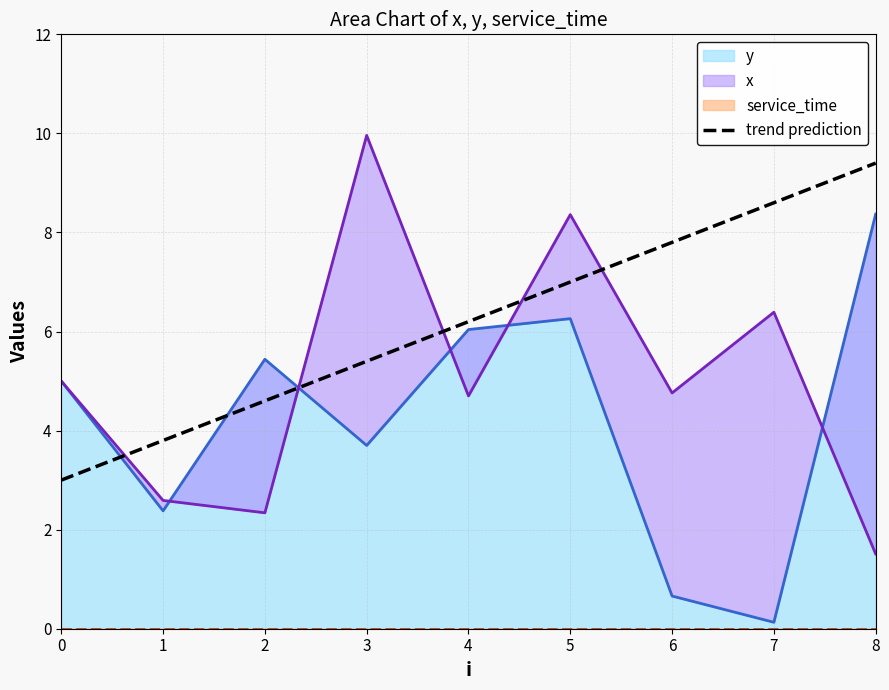

What is the sum of all y values?

38.0